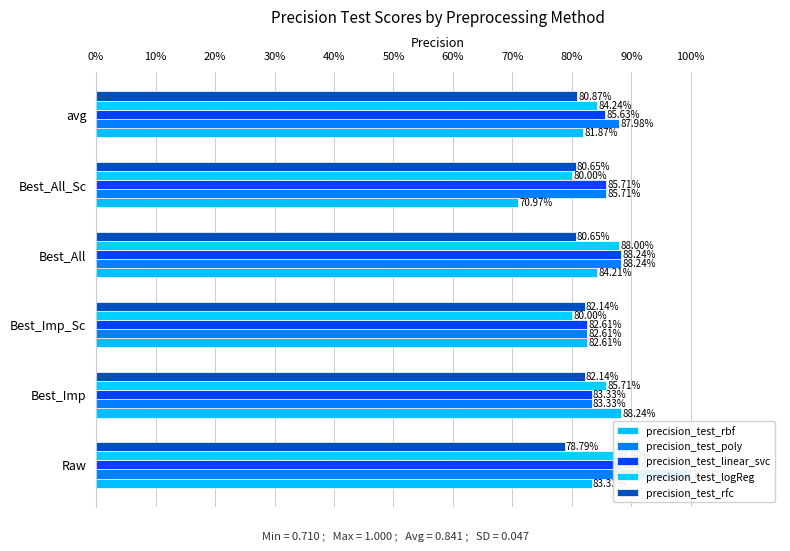

What is the sum of all precision_test_rbf values?

4.9